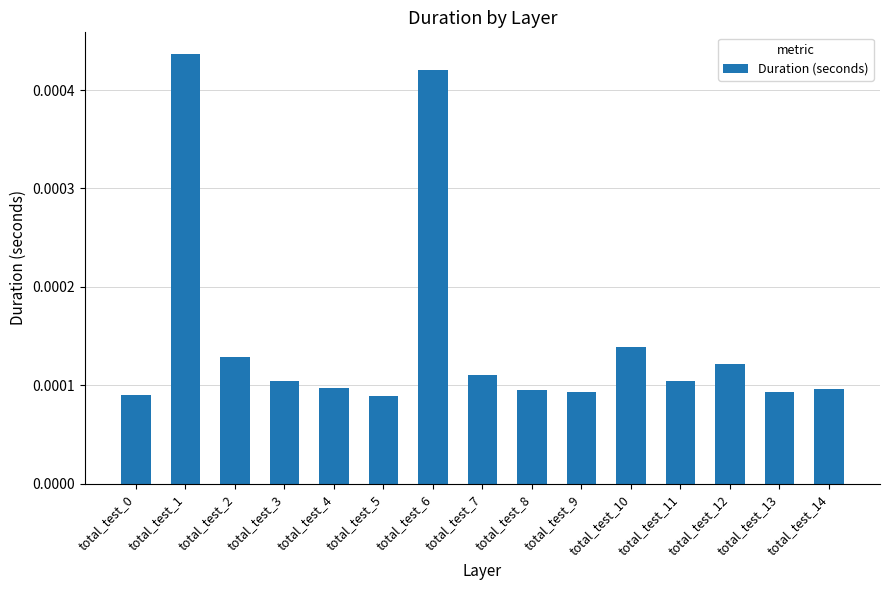

At which category does the chart reach its peak across all series?

total_test_1